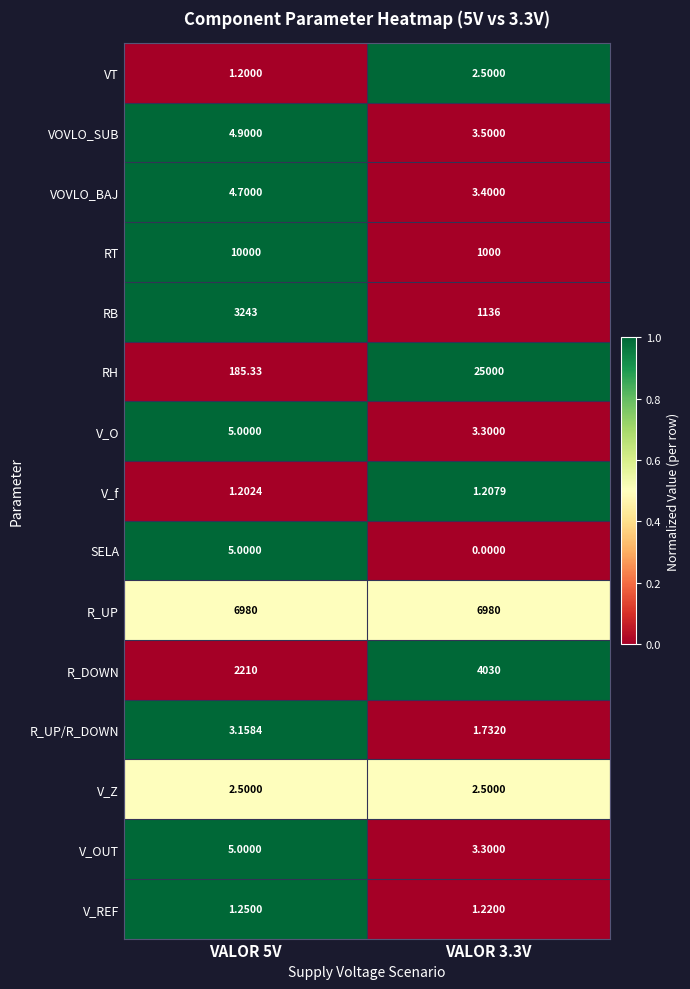

Which series has the largest range (max minus min)?

RH